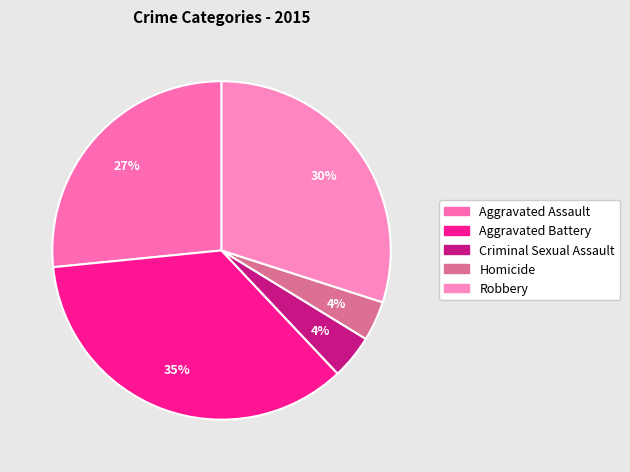

What percentage do Homicide and Robbery together represent?

33.8%